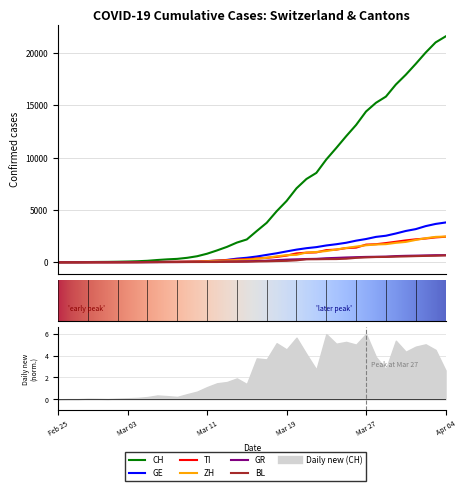

What is the difference between the second highest and minimum values in the ZH series?

2428